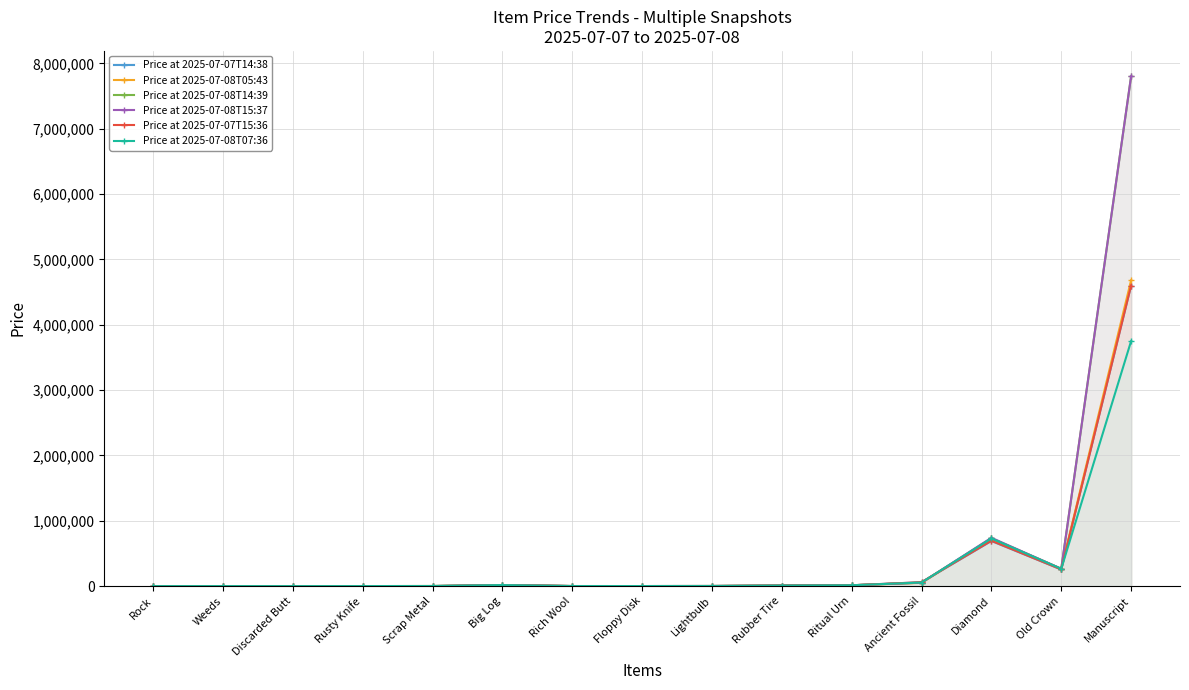

At which category does the chart reach its minimum across all series?

Rock